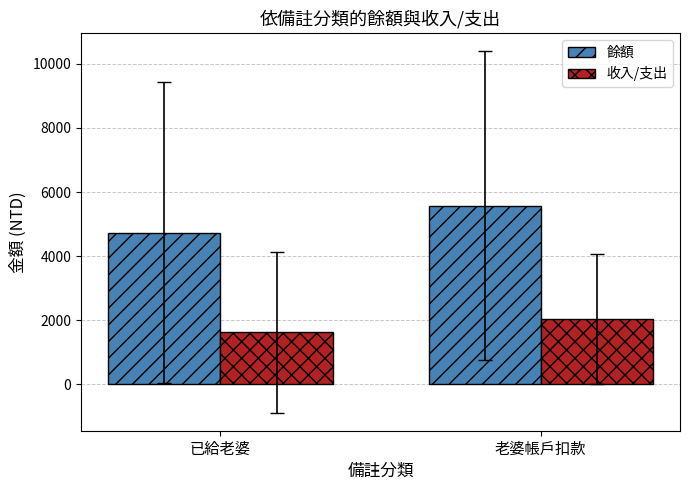

Rank the categories by 收入/支出 value from highest to lowest.

老婆帳戶扣款, 已給老婆